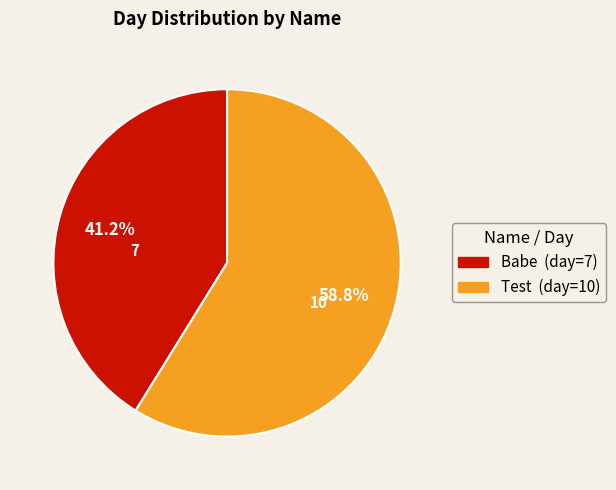

Which slice is the largest?

Test